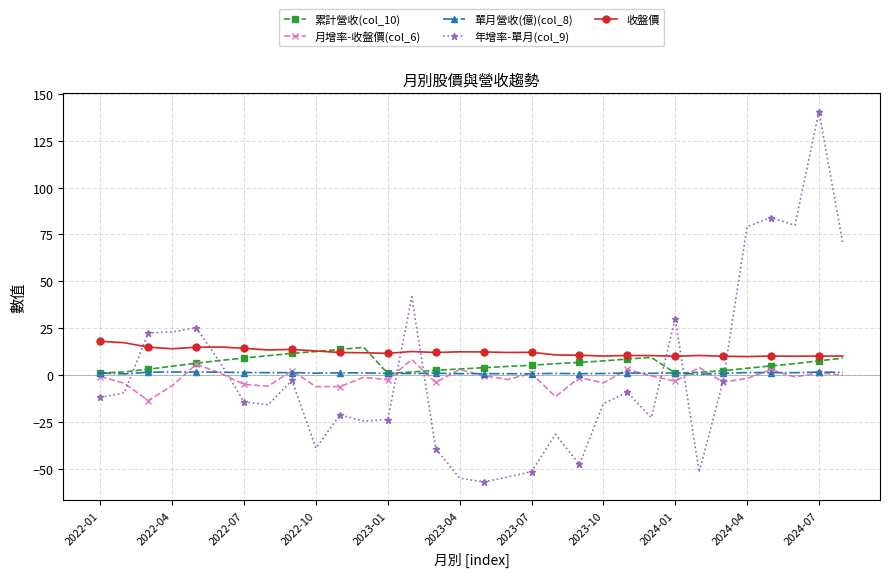

What is the greatest value displayed?

140.6